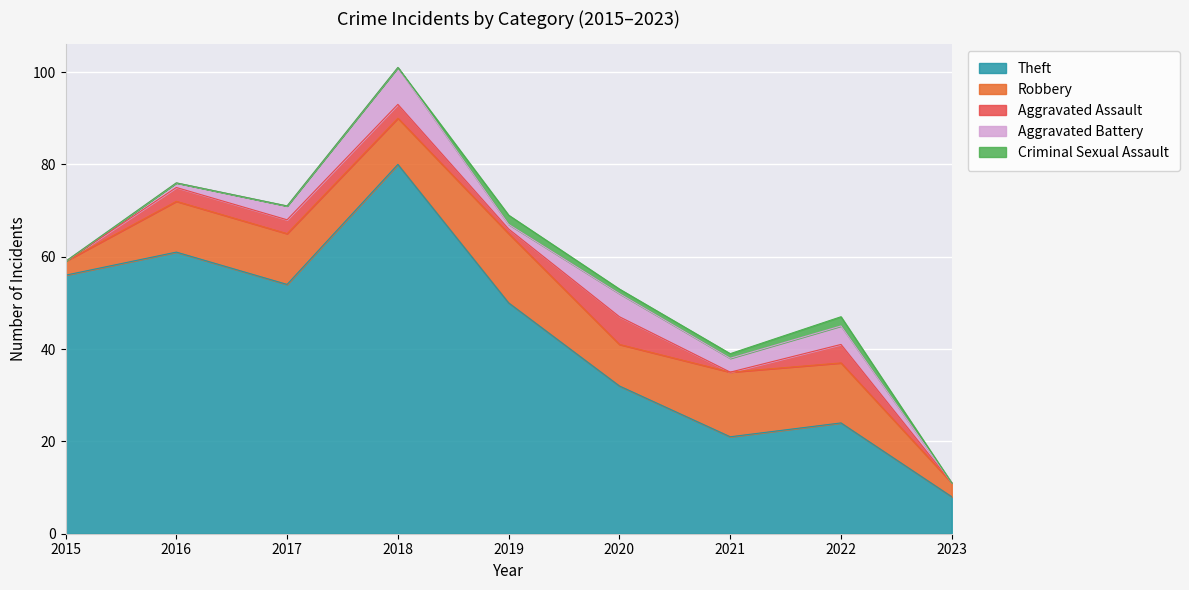

At how many categories does at least one series exceed 15?

8